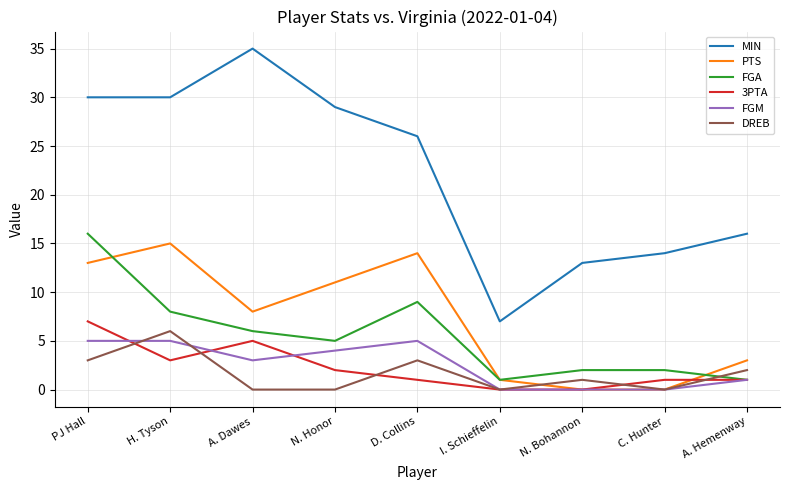

Count the number of data series in this chart.

6